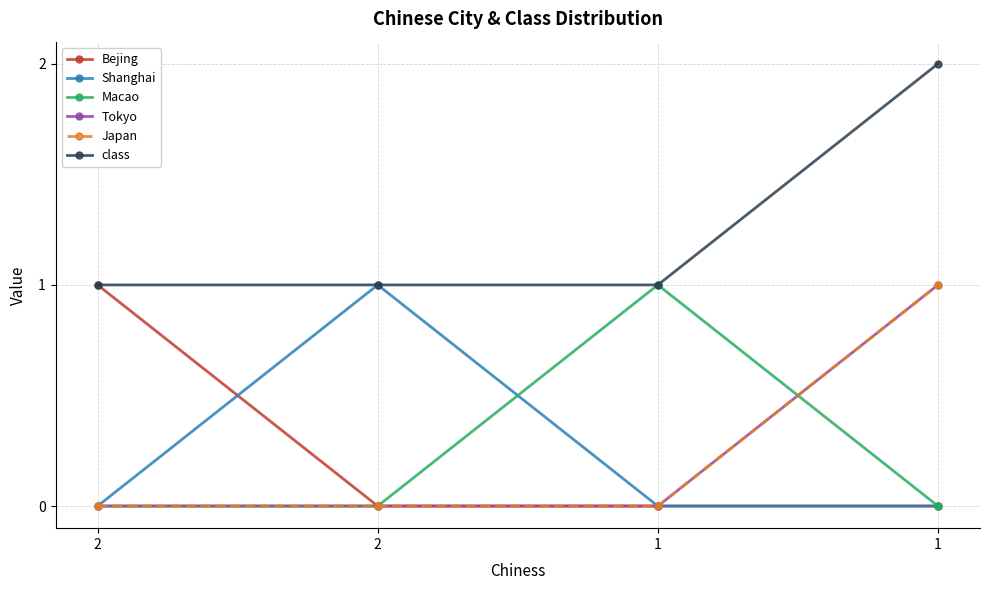

What is the difference between the Shanghai values at 1 and 2?

1